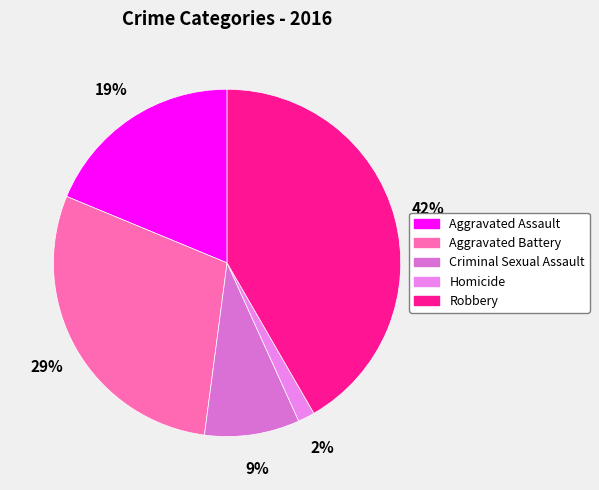

What is the largest slice in the pie chart?

Robbery